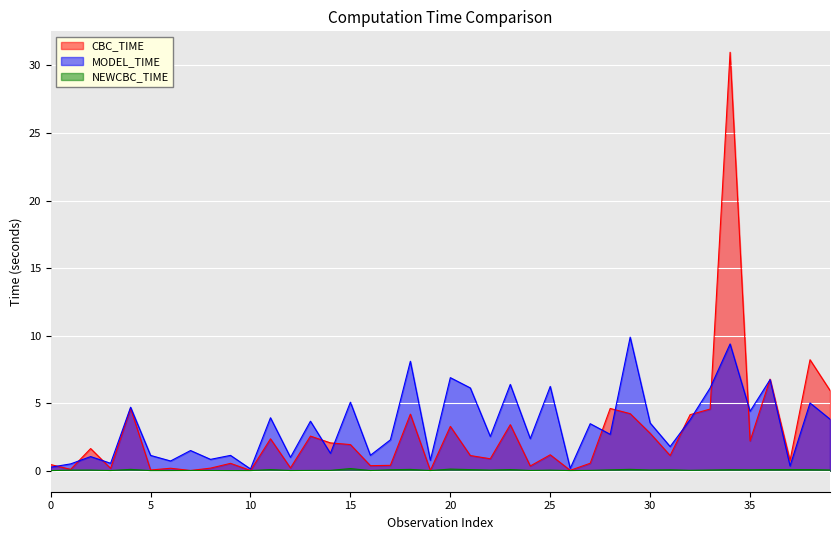

At which category is the sum across all series the highest?

34